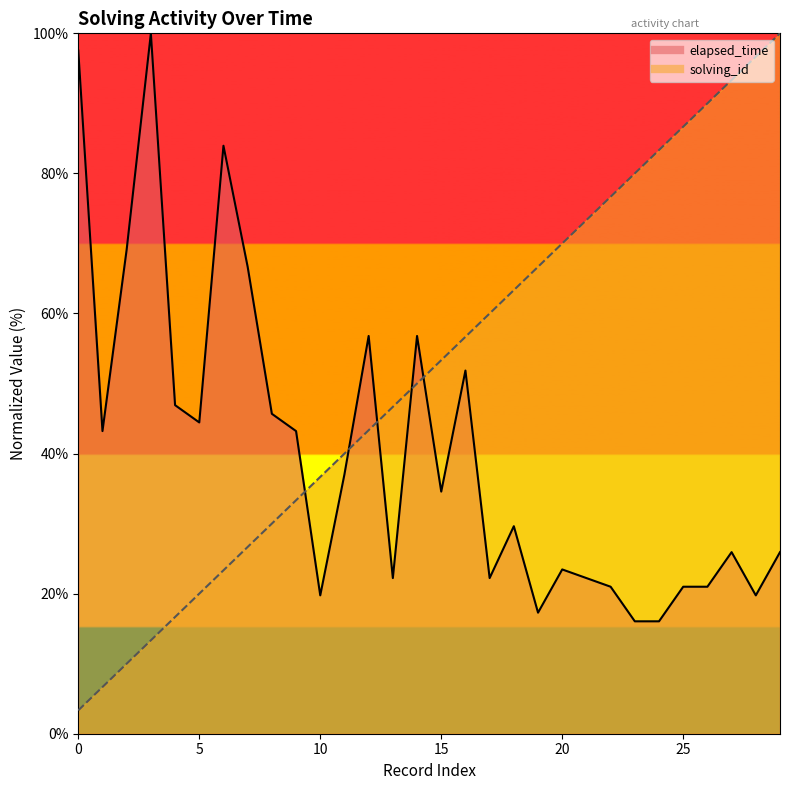

True or false: elapsed_time has more than 1 points higher than both neighbors.

True